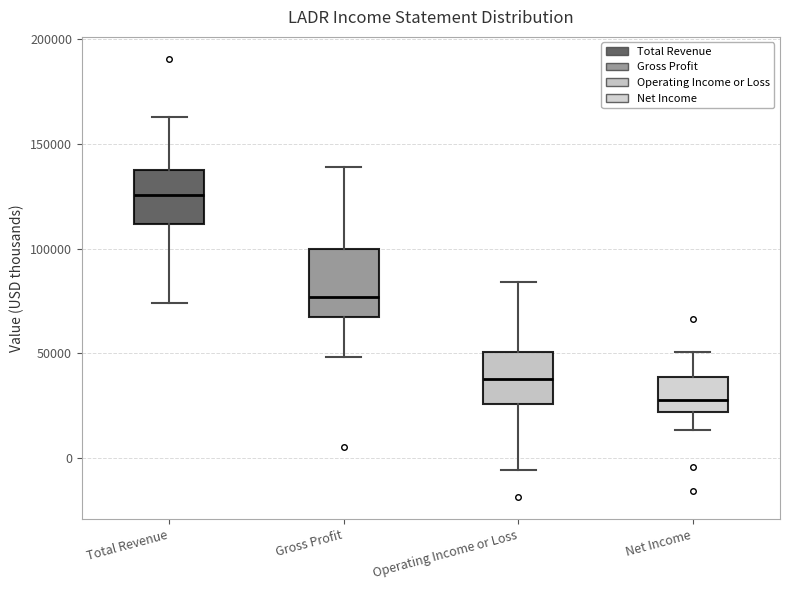

Reading left to right, read every box against the y-axis: the position of its median line, the range the box covers, and the ends of its whiskers. The values are not printed on the chart, so give them approximately, as read against the axis.

Total Revenue: median 125000, box 110000 to 140000, whiskers 75000 to 165000
Gross Profit: median 75000, box 65000 to 100000, whiskers 50000 to 140000
Operating Income or Loss: median 40000, box 25000 to 50000, whiskers -5000 to 85000
Net Income: median 30000, box 20000 to 40000, whiskers 15000 to 50000